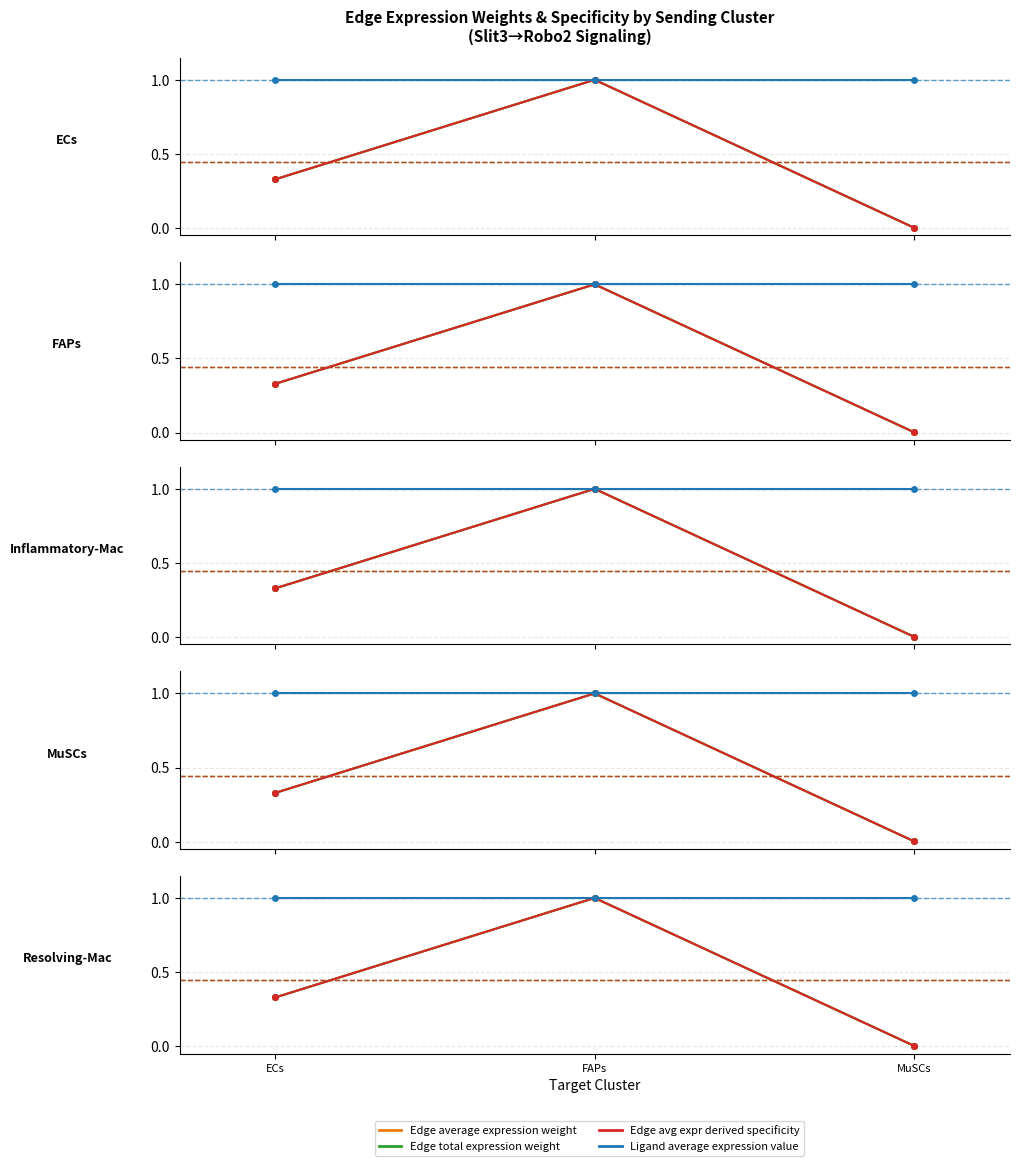

At which label does Edge avg expr derived specificity reach its peak?

FAPs